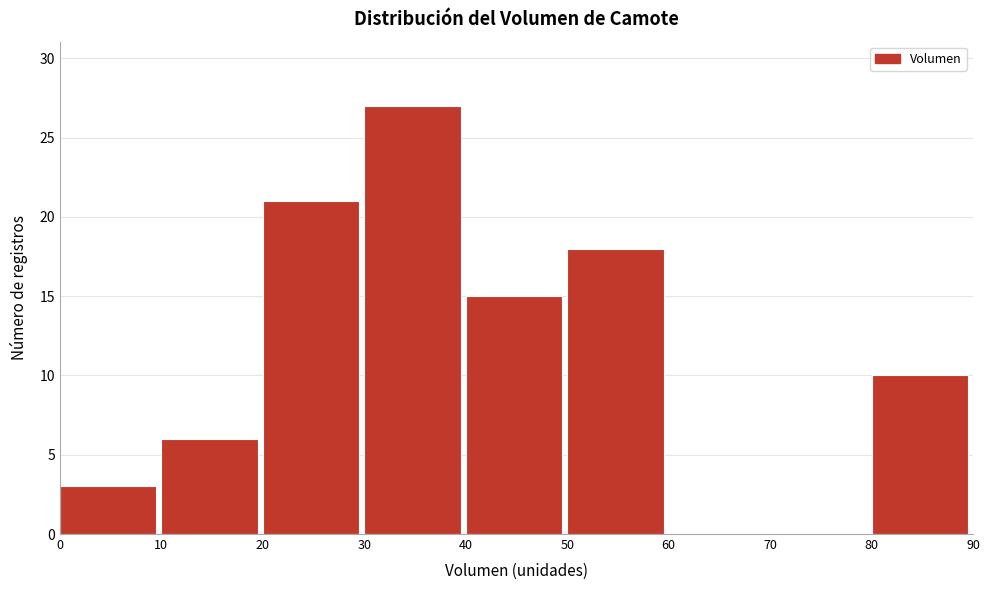

Reading left to right, list every bar in this chart as the range it spans on the x-axis followed by its height. The values are not printed on the chart, so give them approximately, as read against the axis.

0 to 10: 3
10 to 20: 6
20 to 30: 21
30 to 40: 27
40 to 50: 15
50 to 60: 18
60 to 70: 0
70 to 80: 0
80 to 90: 10